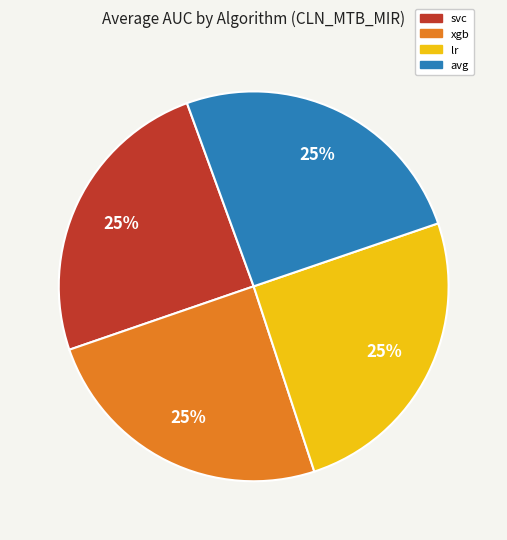

Approximately how many times larger is the value at svc compared to lr?

1.0